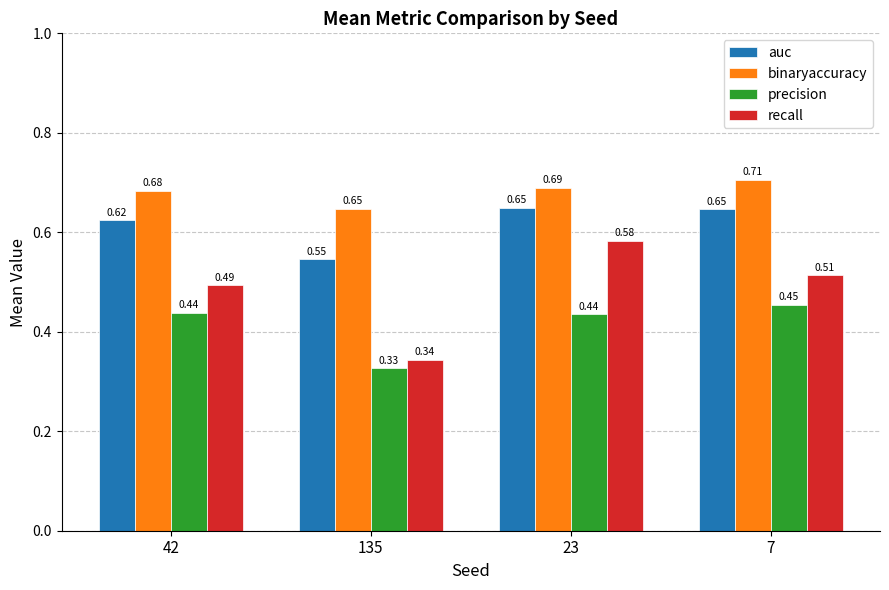

At 7, list the series in order from largest to smallest.

binaryaccuracy, auc, recall, precision